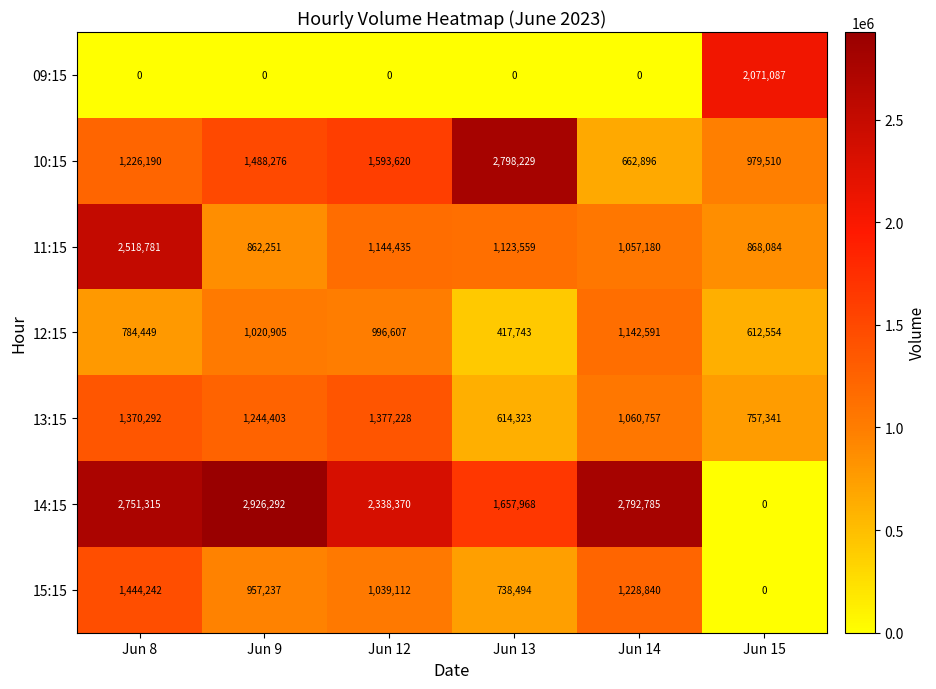

What is the spread (max minus min) of values at Jun 14?

2792785